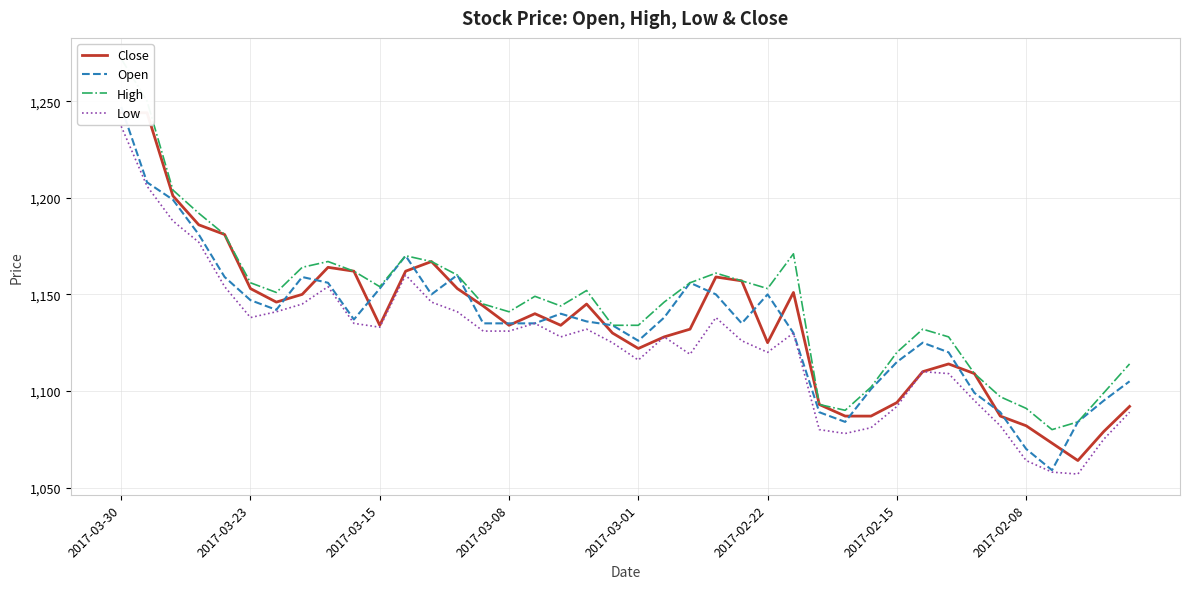

Which series ends up on top after the final intersection of Close and Open?

Open